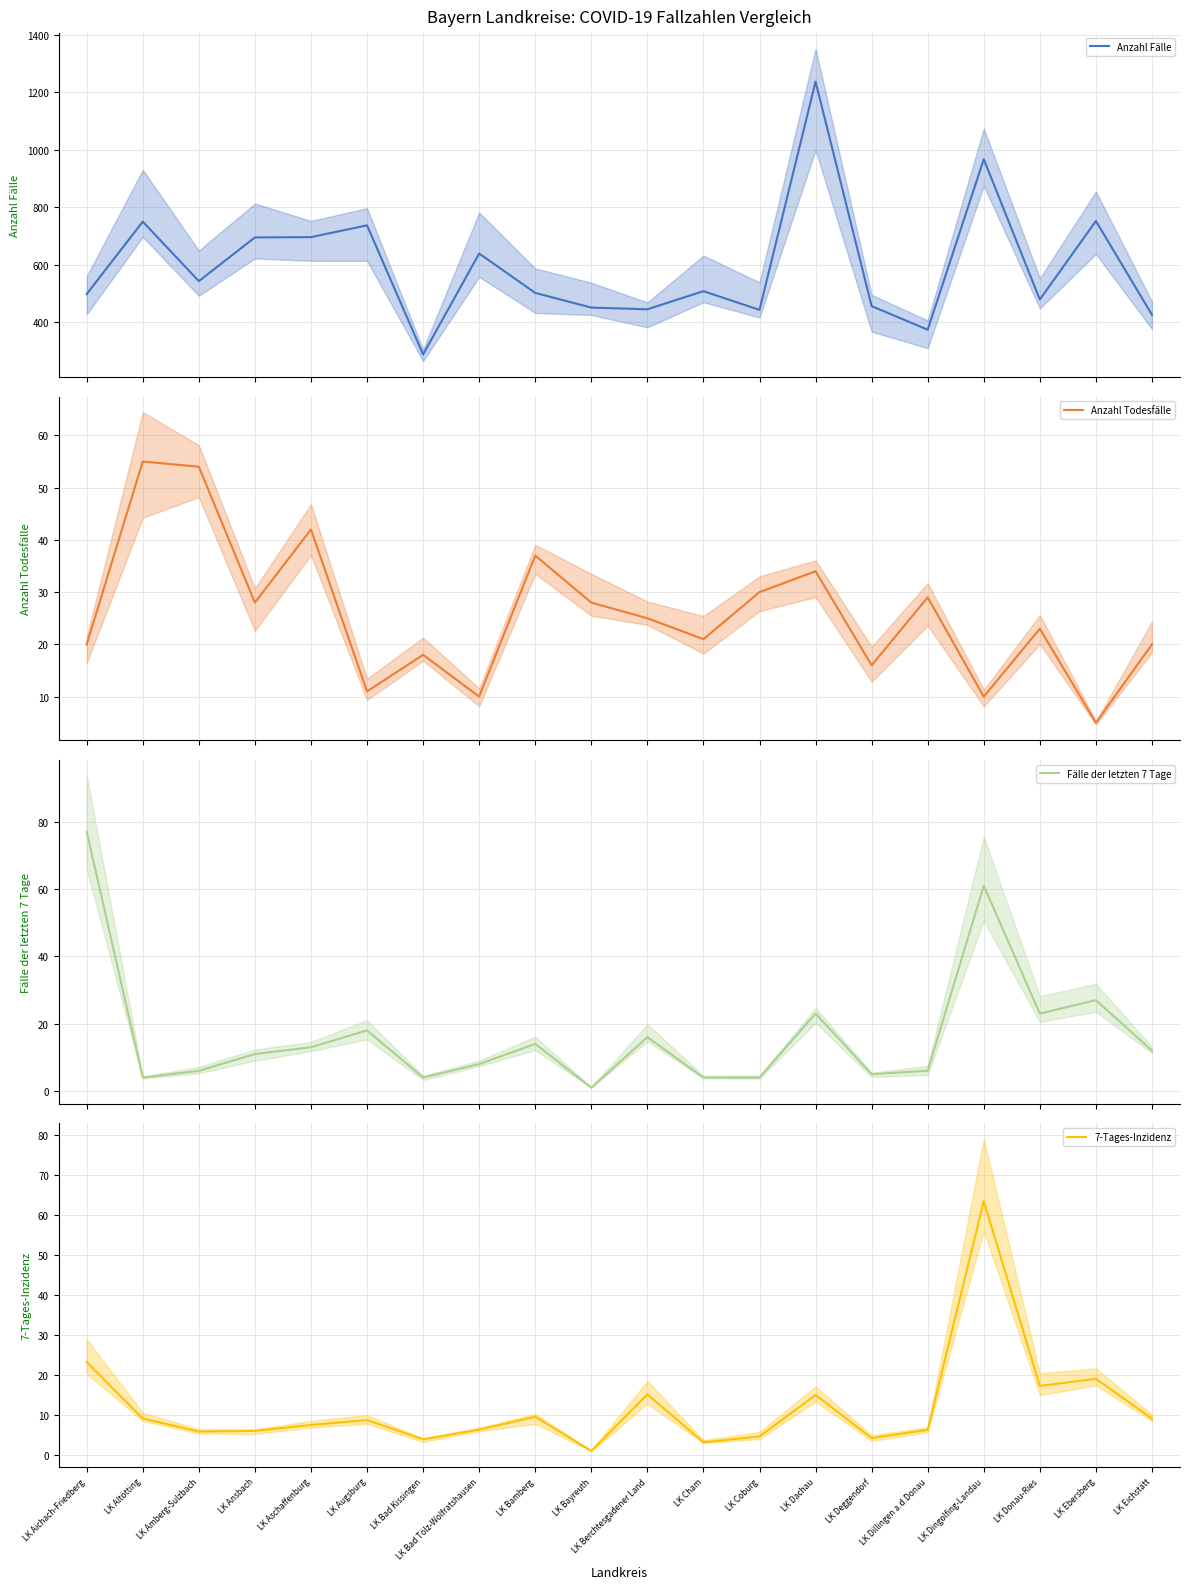

Which category has the lowest value in the Fälle der letzten 7 Tage series?

LK Bayreuth